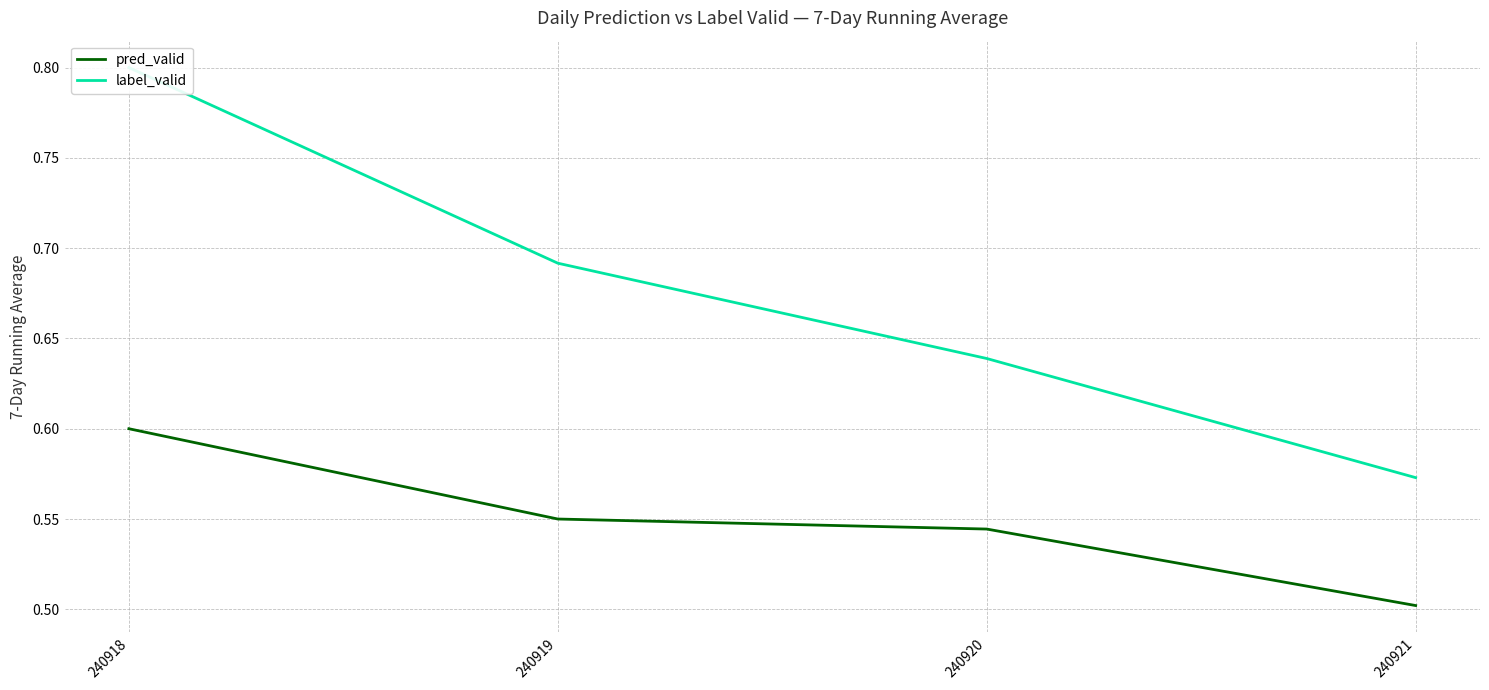

What is the sum of the pred_valid values at 240920 and 240919?

1.1